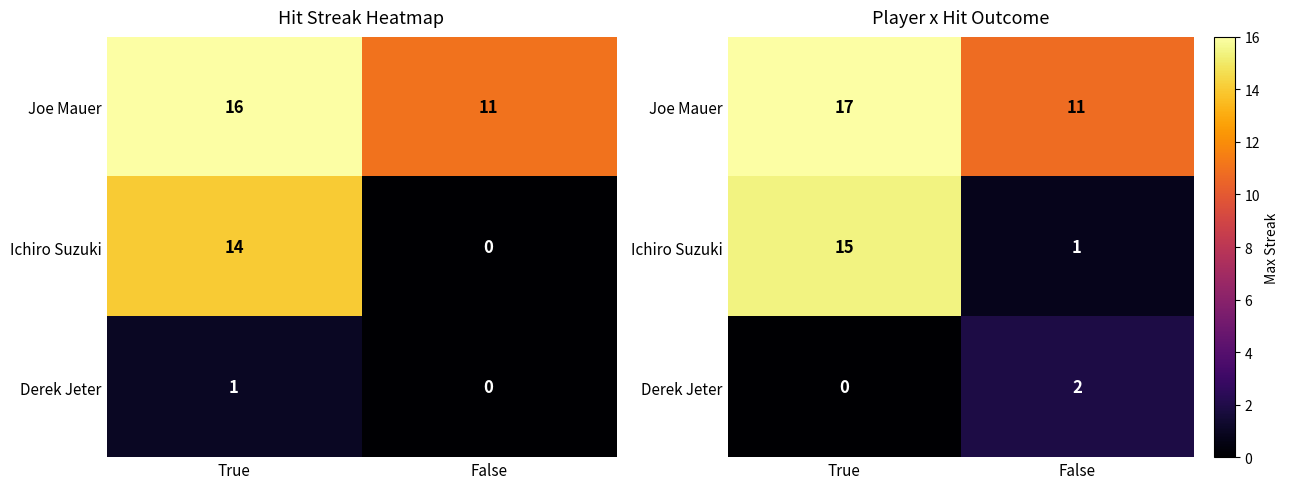

Which series changed the most between True and False?

Ichiro Suzuki